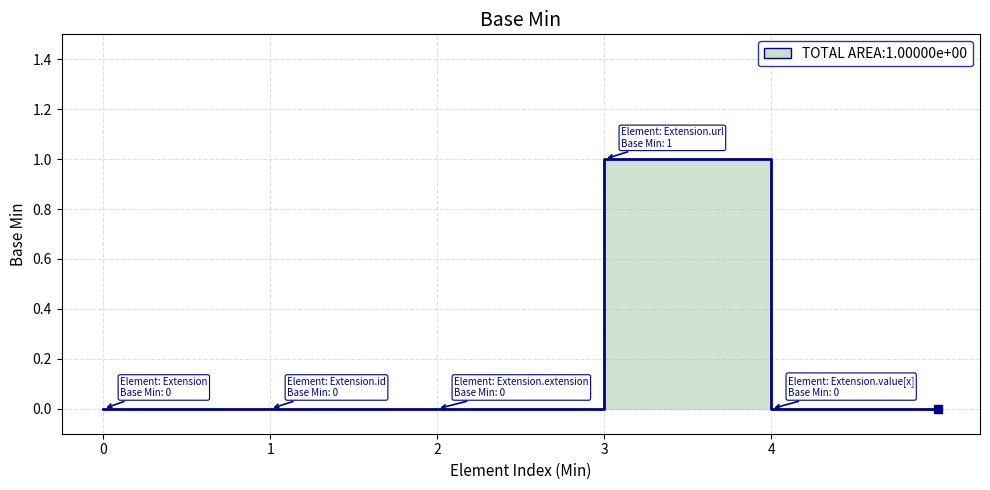

True or false: there are more than 2 points higher than both neighbors.

False